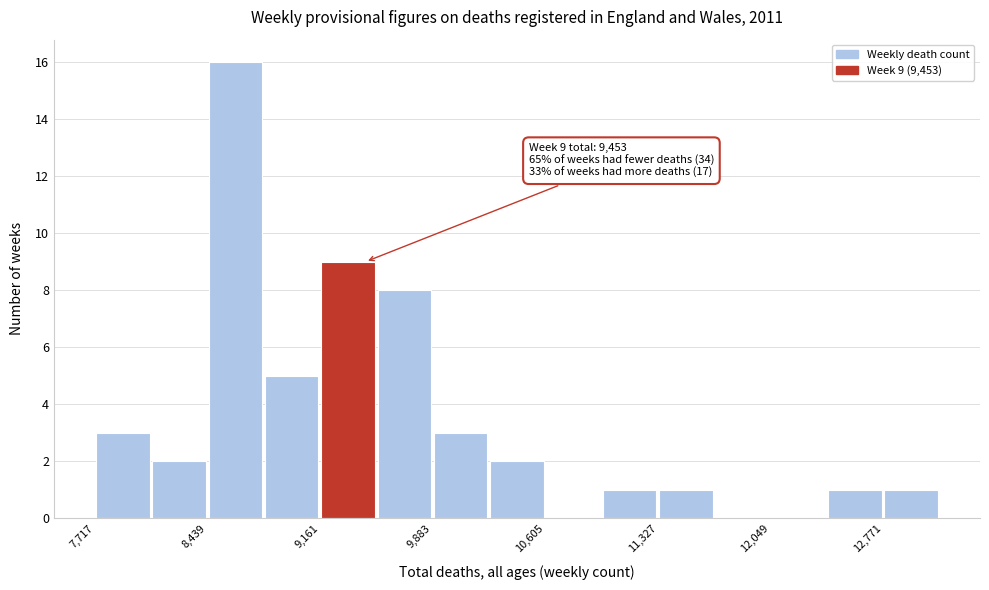

Read against the x-axis, roughly where is the centre of the tallest bar?

8600